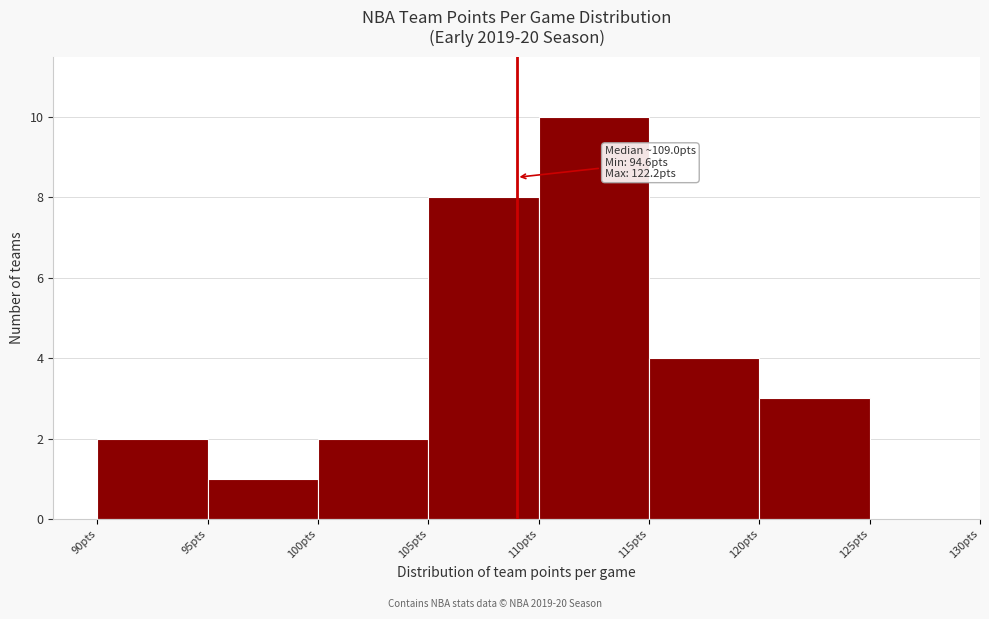

Over which range of the x-axis is the bar tallest?

110 to 115